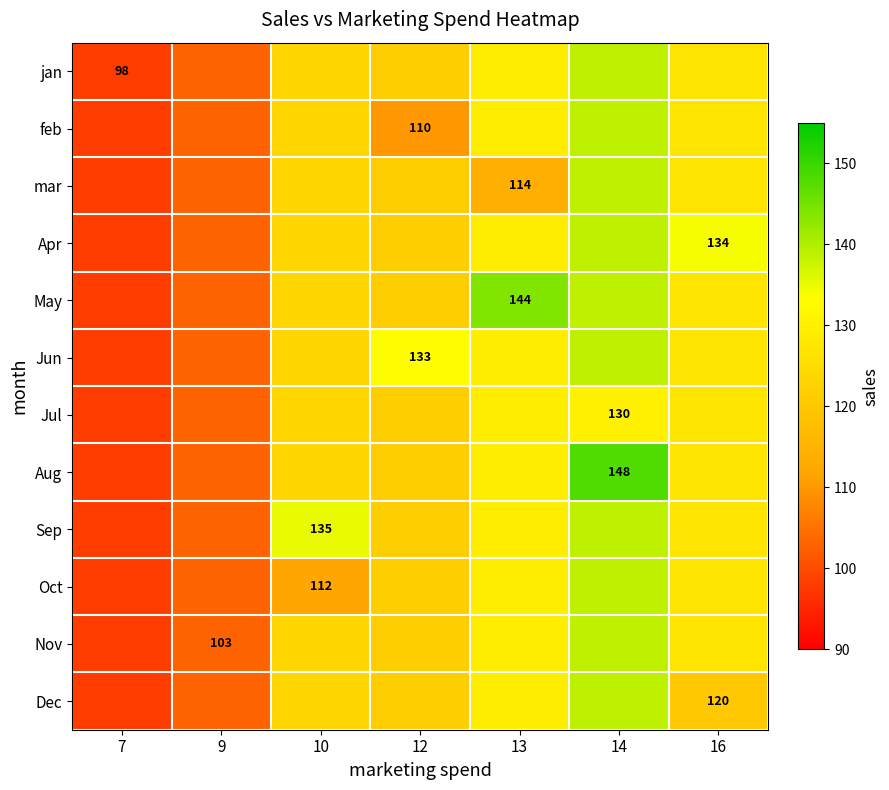

What is the total value across all series at 10?

1482.0